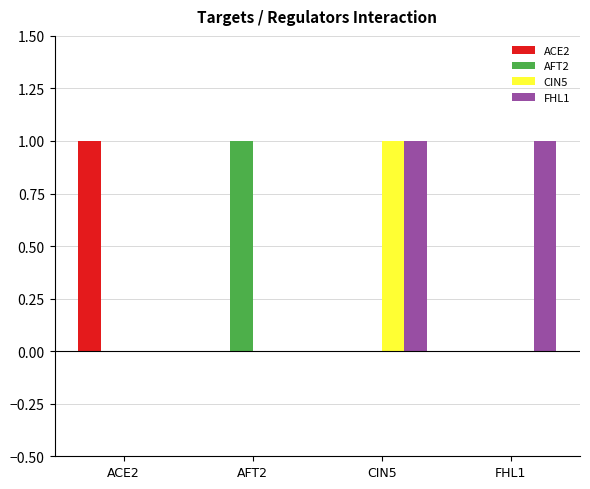

What is the sum of the FHL1 values at AFT2 and FHL1?

1